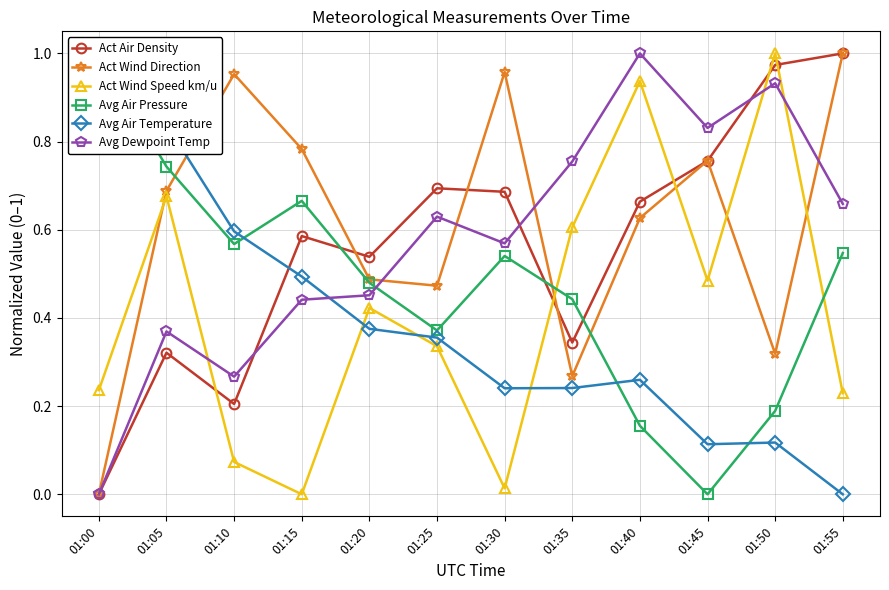

What is the difference between the Act Wind Direction values at 01:20 and 01:45?

0.3